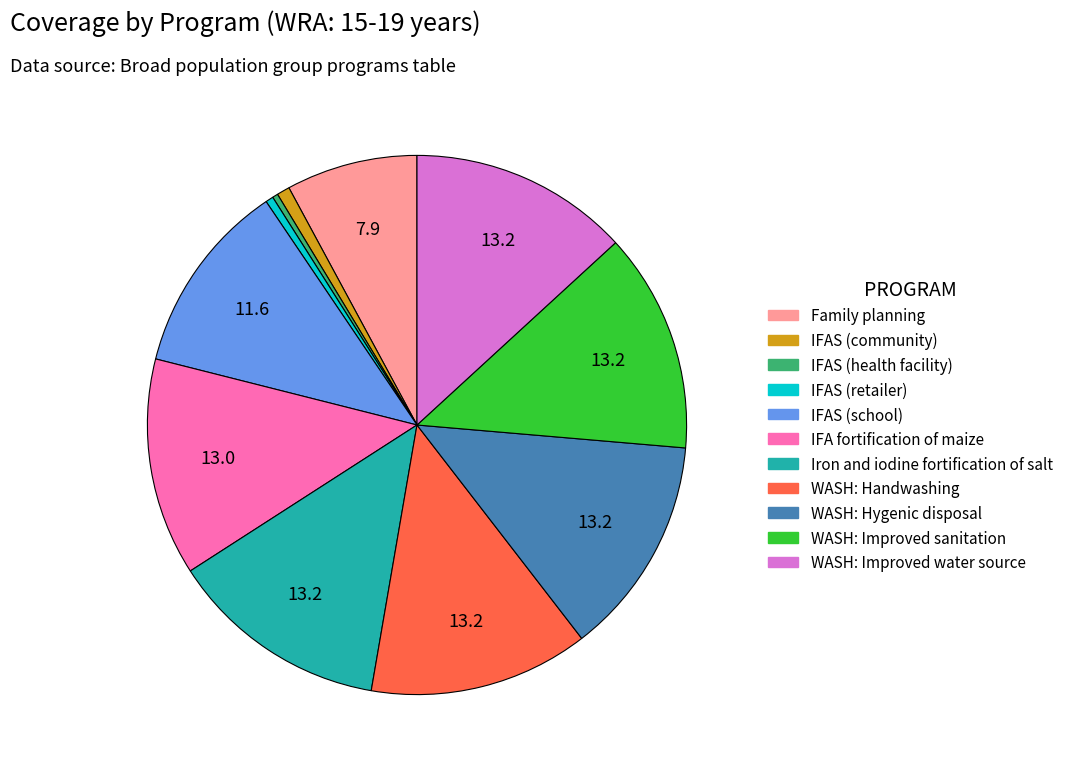

Is there a majority slice in this chart?

No